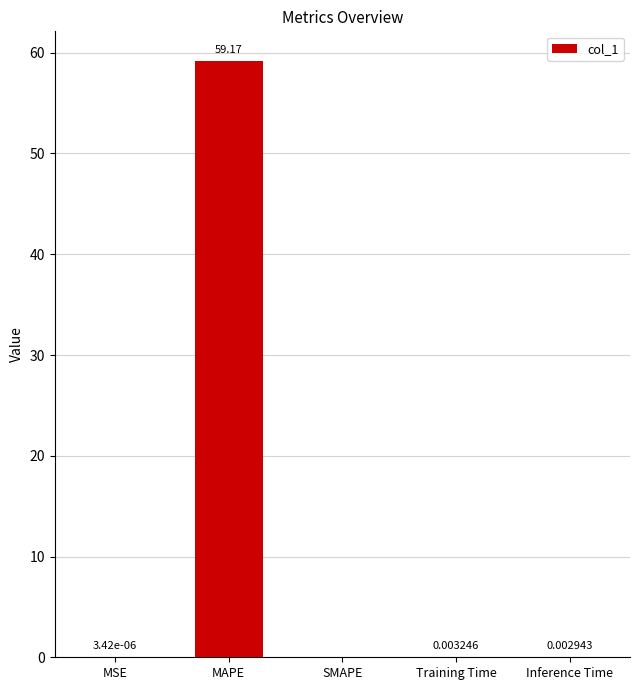

The chart shows a value of 14.5 at MAPE. True or false?

False